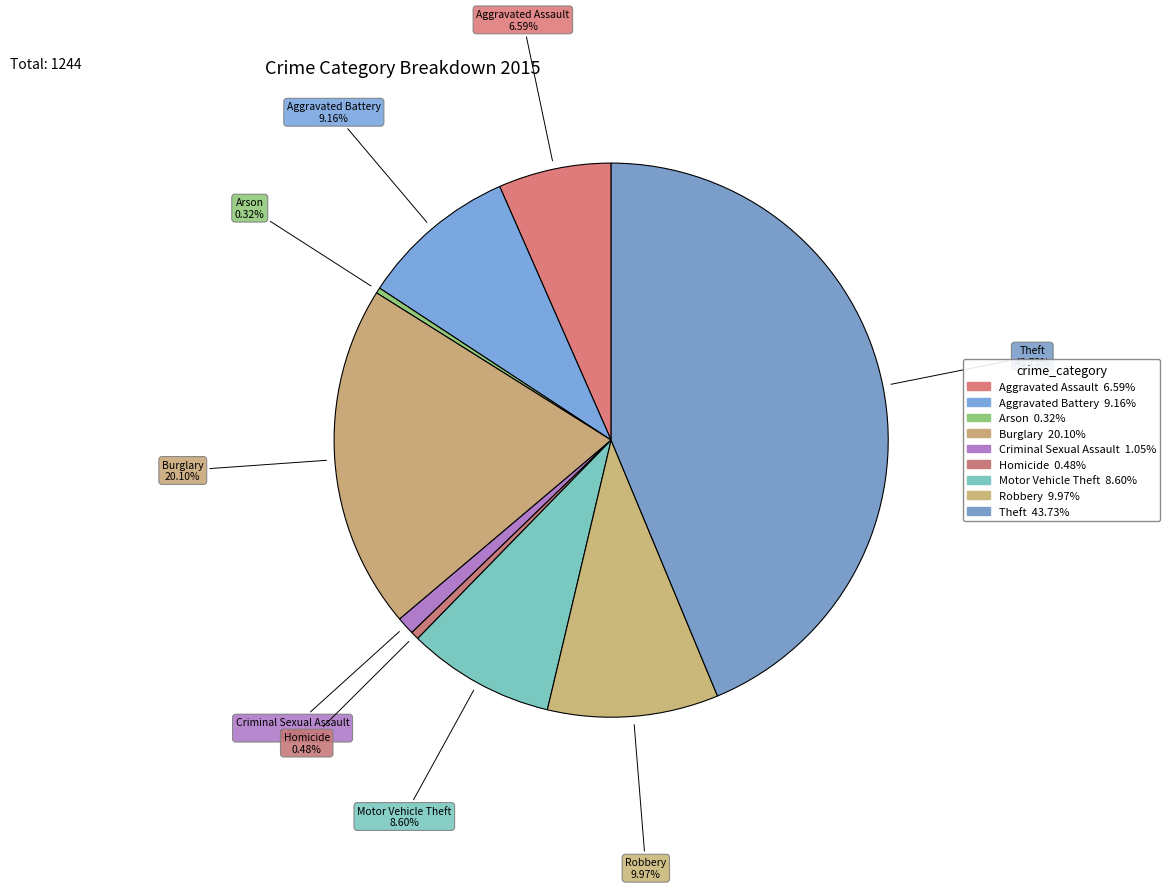

How many segments does this pie chart have?

9